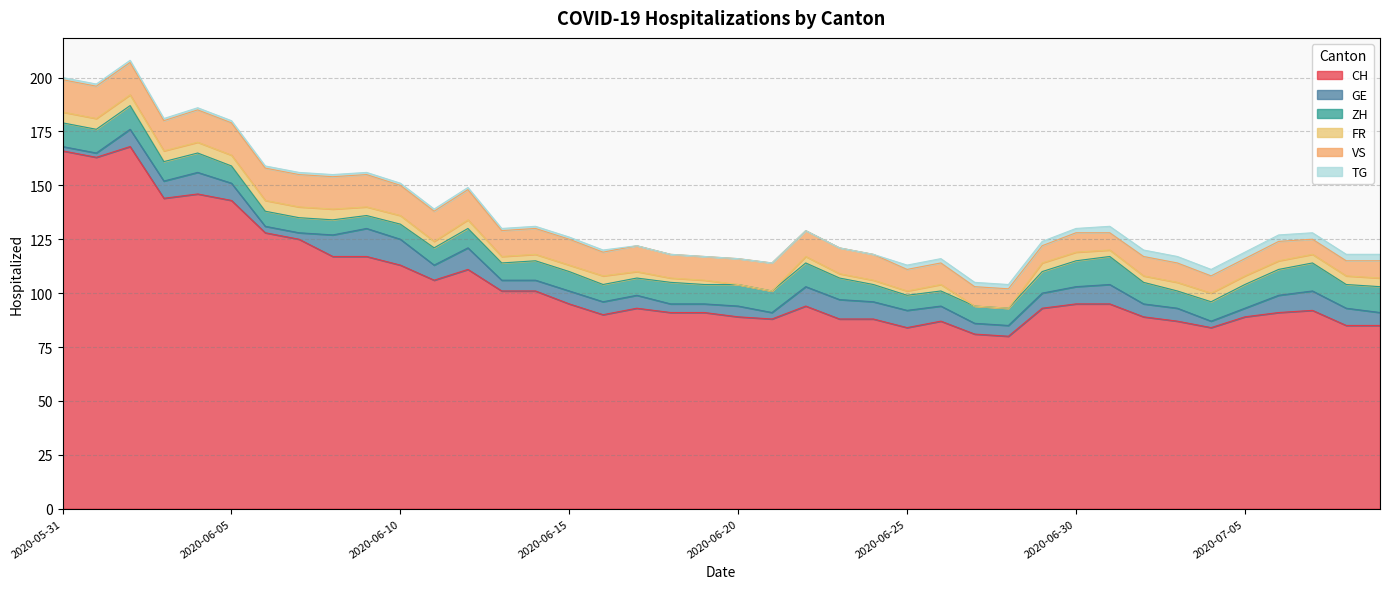

True or false: GE has a value of 10 at 2020-06-08.

True